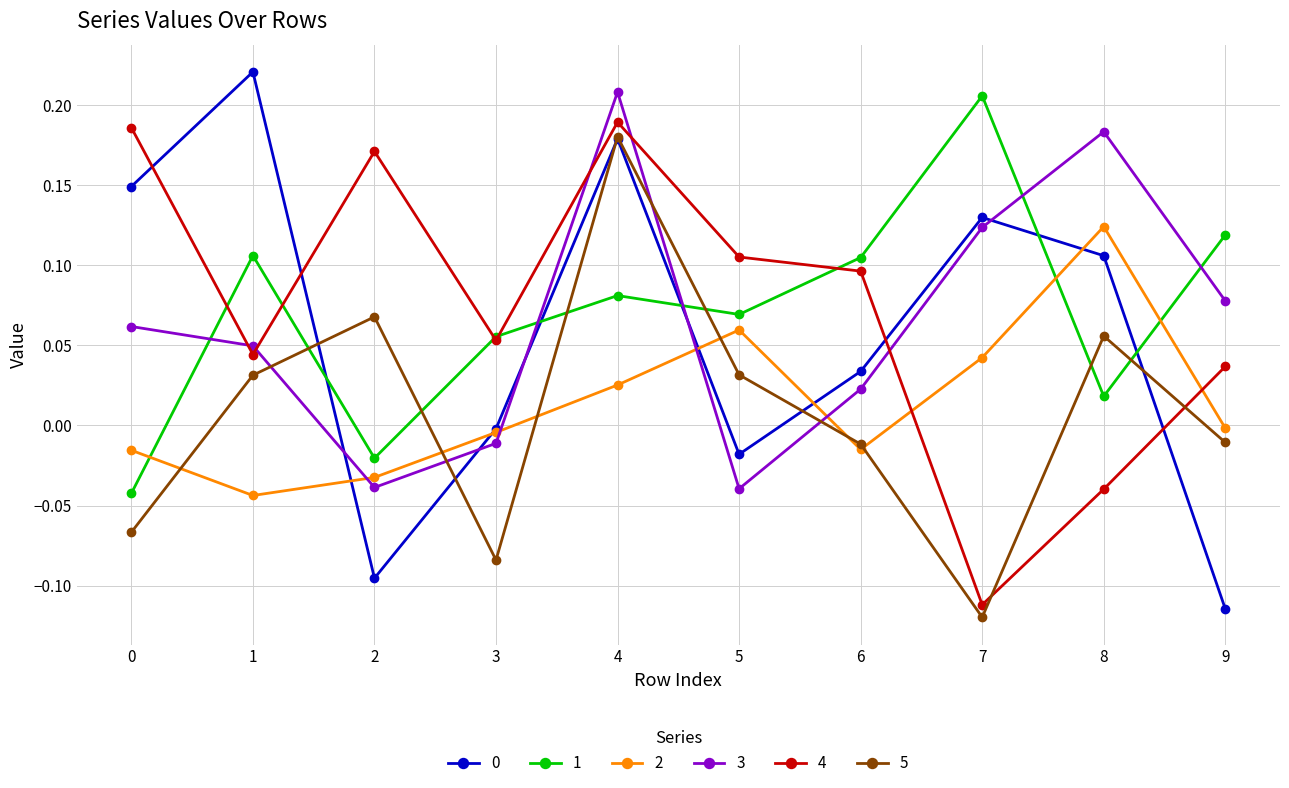

What is the difference between the highest and lowest values at 1?

0.3